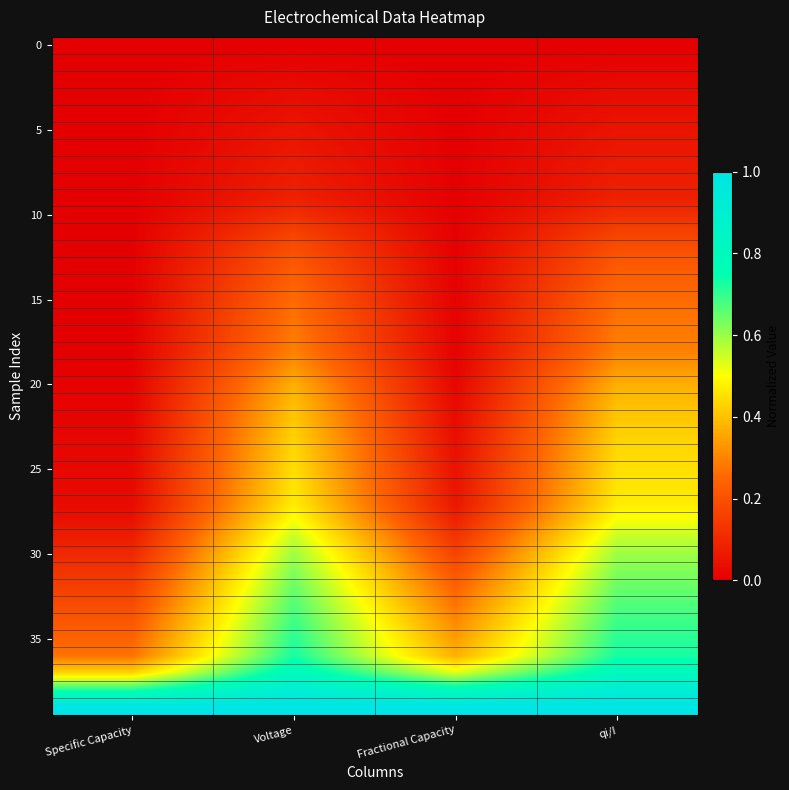

Count the number of data series in this chart.

40